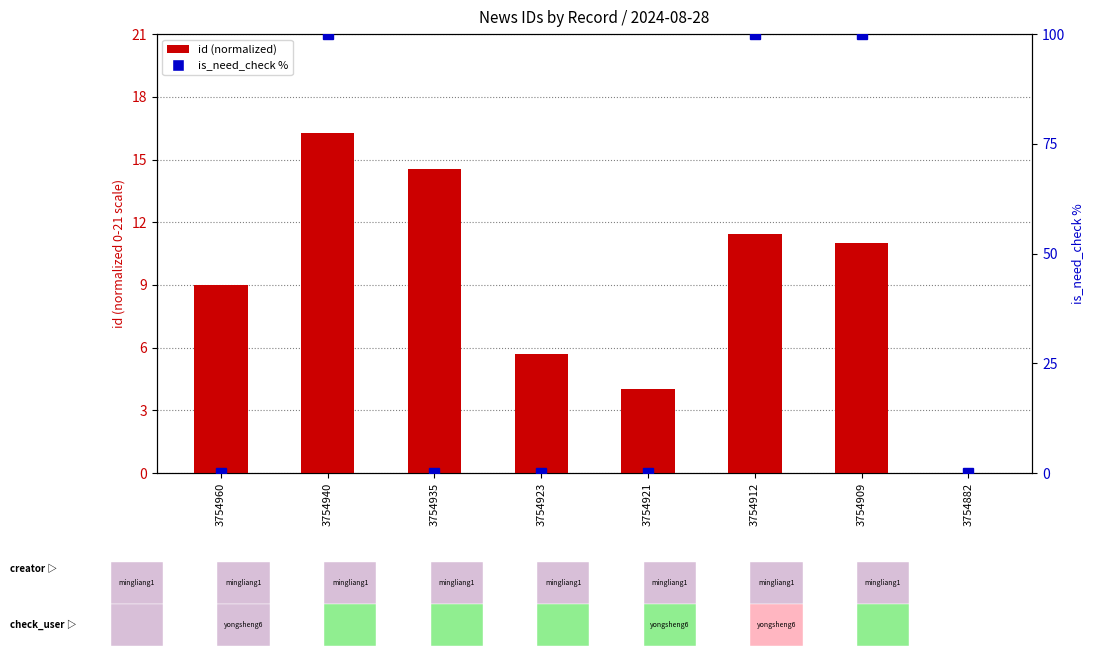

Which category has the highest value in the id (normalized) series?

3754940